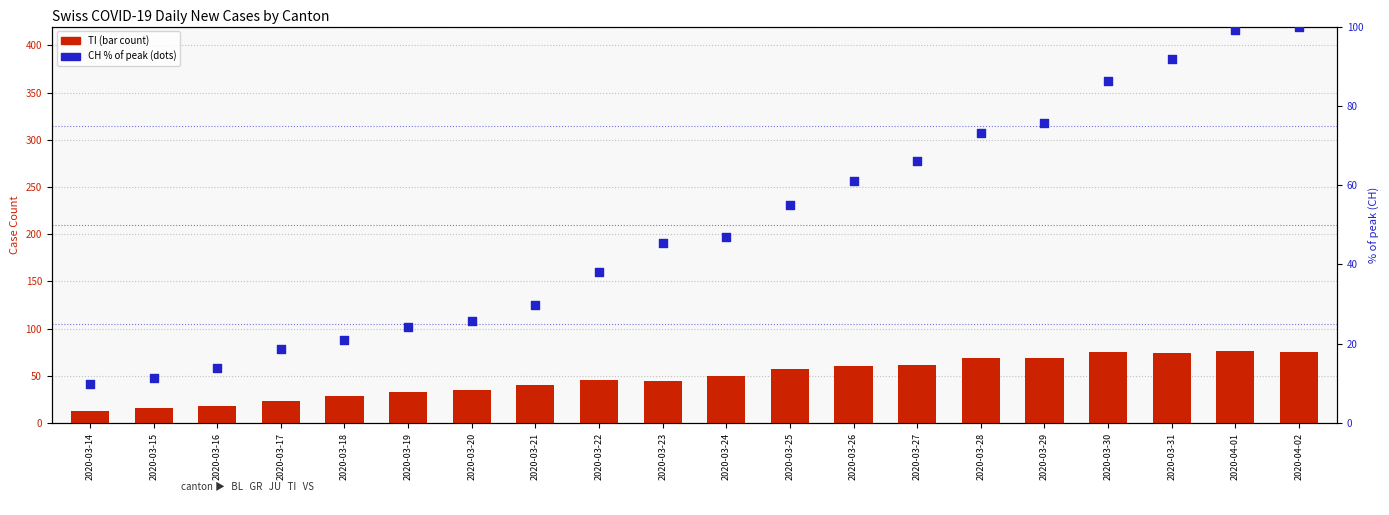

Is the value of TI (transformed count) at 2020-03-16 greater than the value of CH % of peak at 2020-04-02?

No